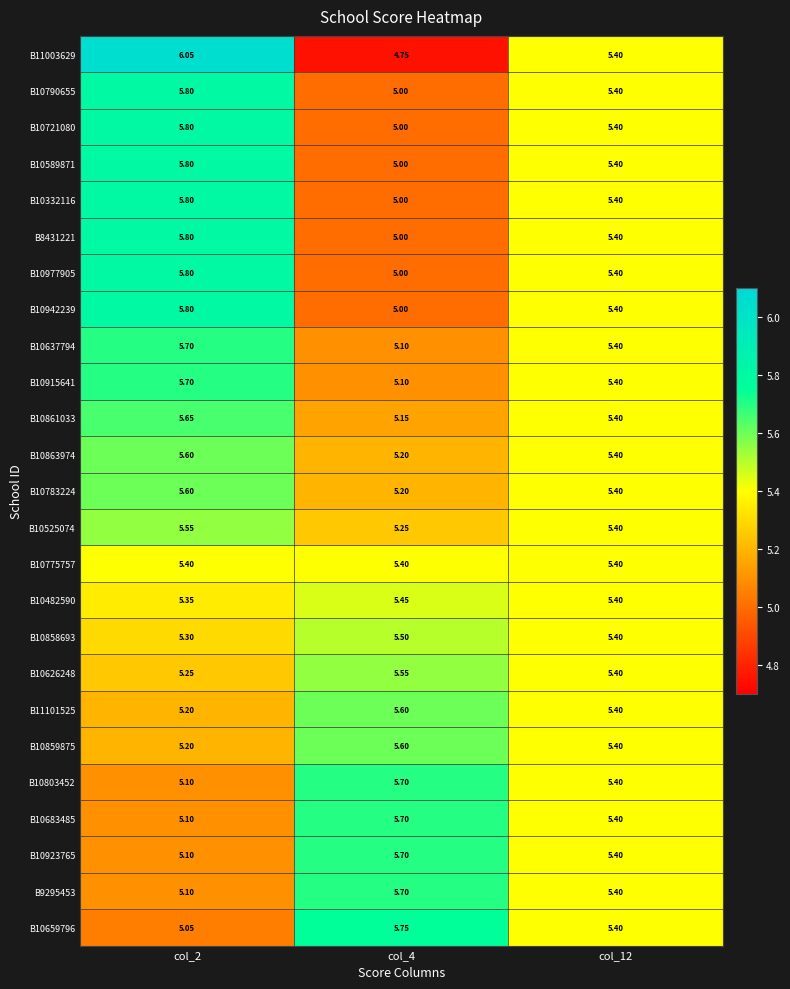

Is the value of B10861033 at col_2 greater than the value of B11003629 at col_12?

Yes